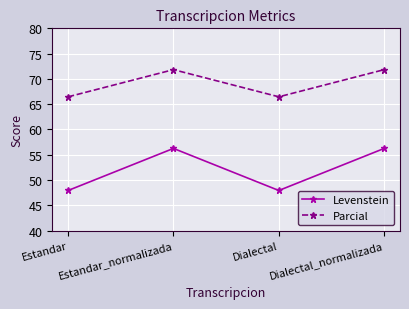

Which series has the widest spread of values?

Levenstein